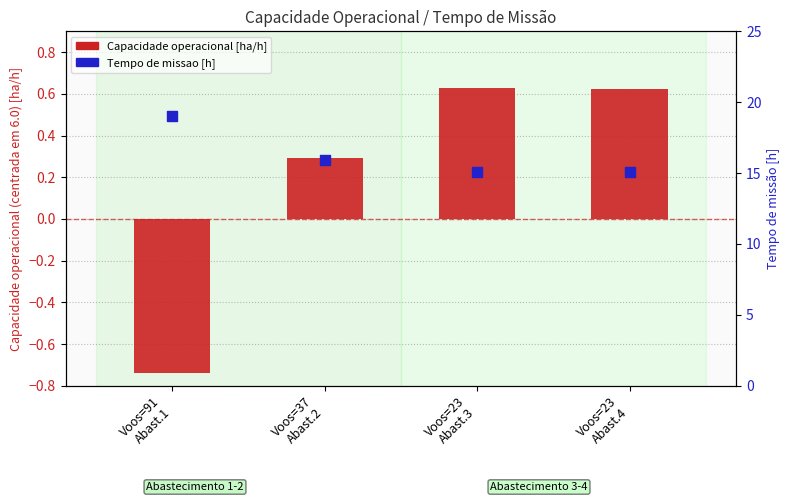

Which series has the largest total across all categories?

Tempo de missao [h]